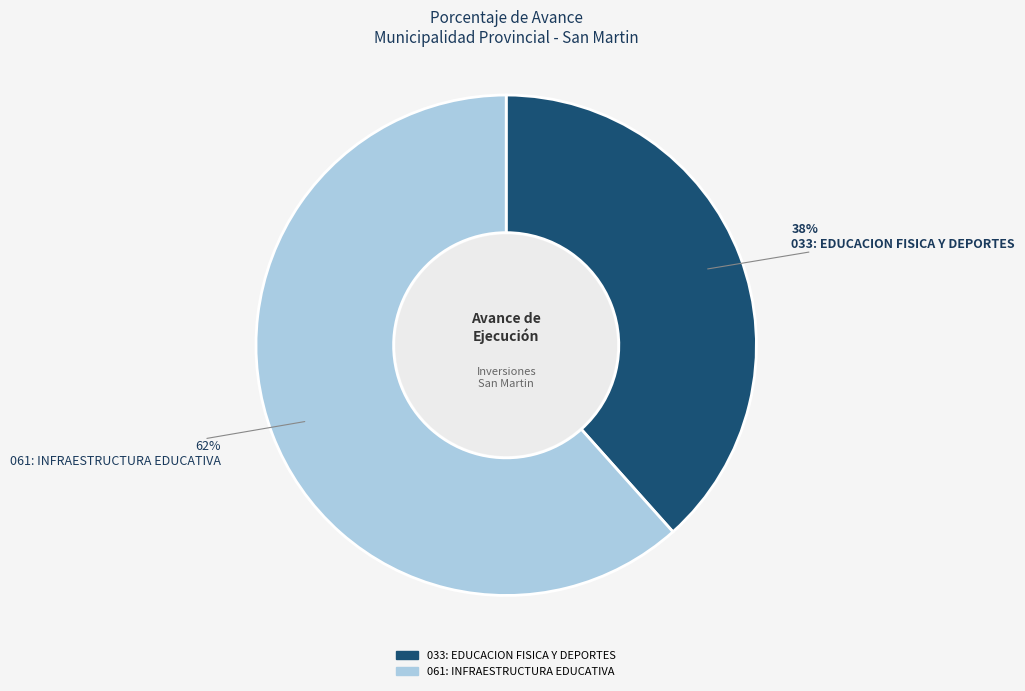

To the nearest percent, what percentage of the pie is 061: INFRAESTRUCTURA EDUCATIVA?

62%